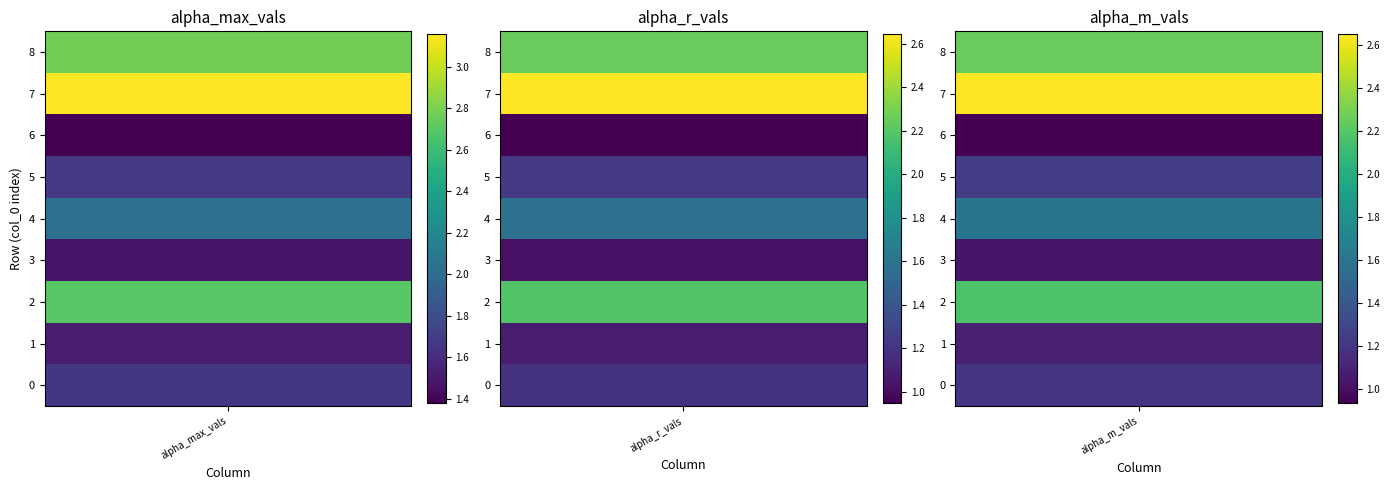

What is the maximum value shown in the chart?

3.2